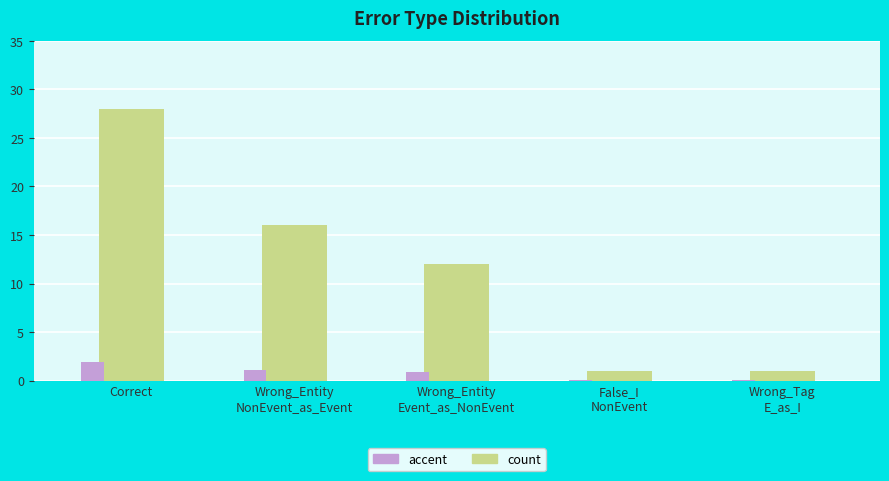

Which label corresponds to the largest value in the chart?

Correct